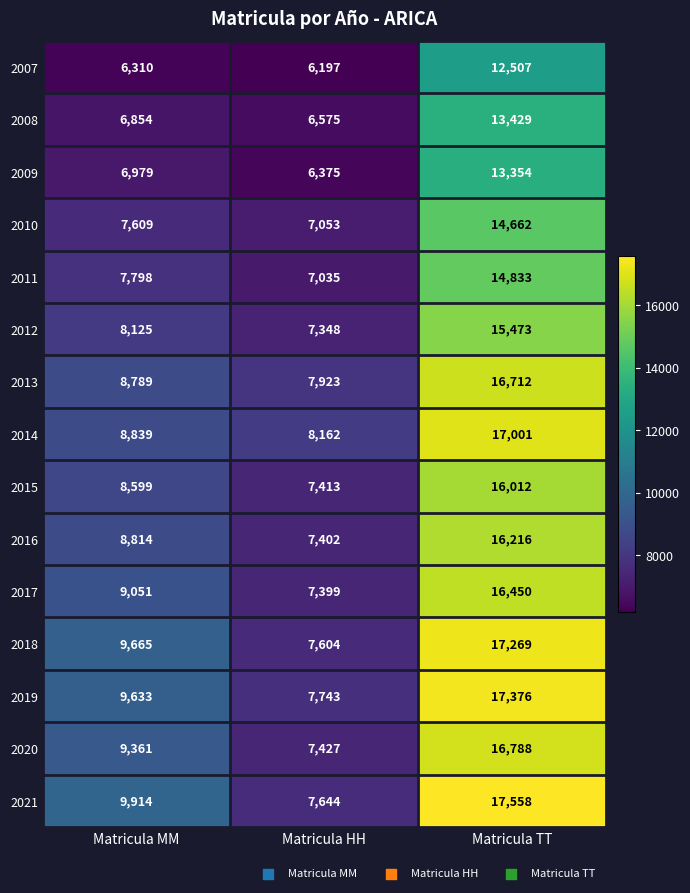

Which series has the largest range (max minus min)?

2021